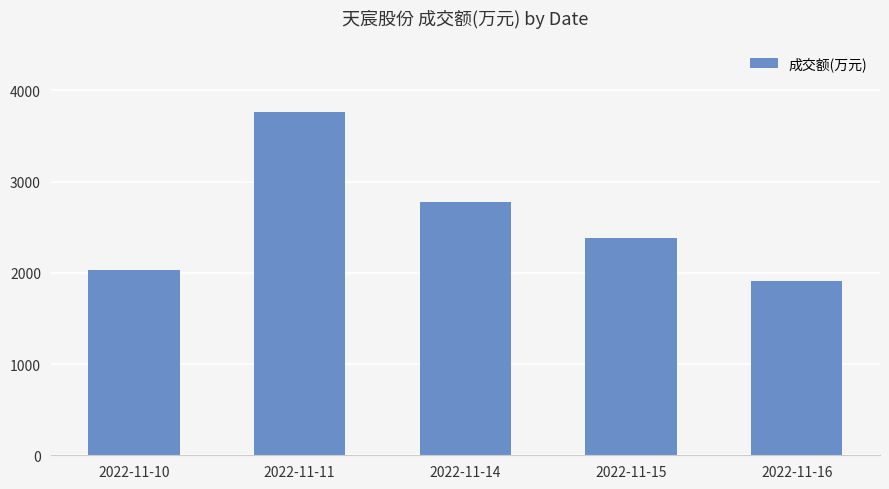

What is the difference between the second highest and second lowest values?

745